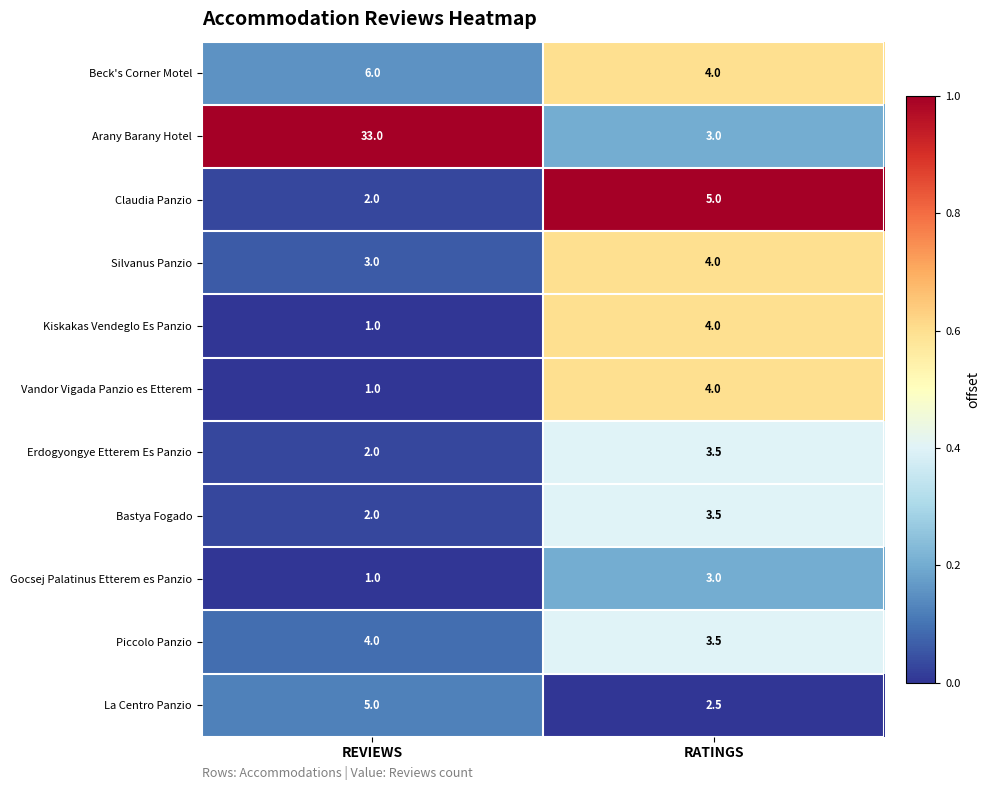

What is the difference between the maximum and minimum values in the Piccolo Panzio series?

0.5